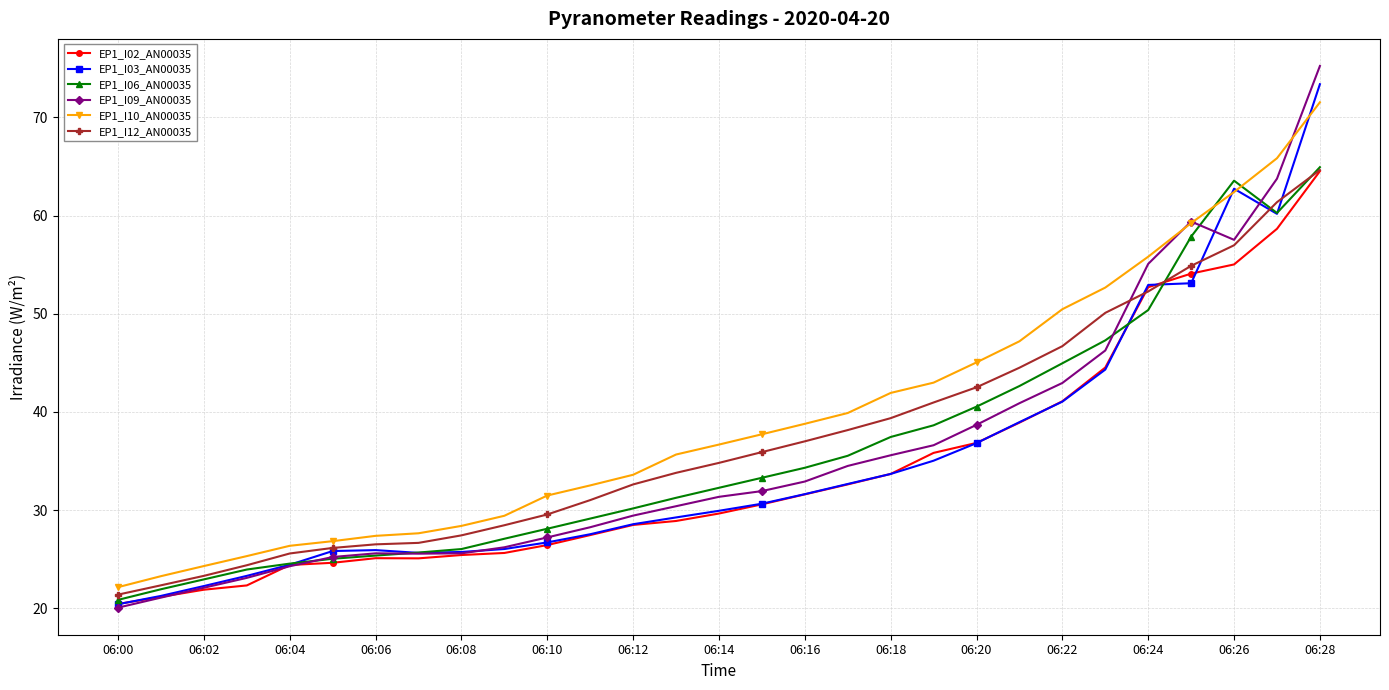

What is the value of the EP1_I06_AN00035 point at the 5th from the left?

24.6